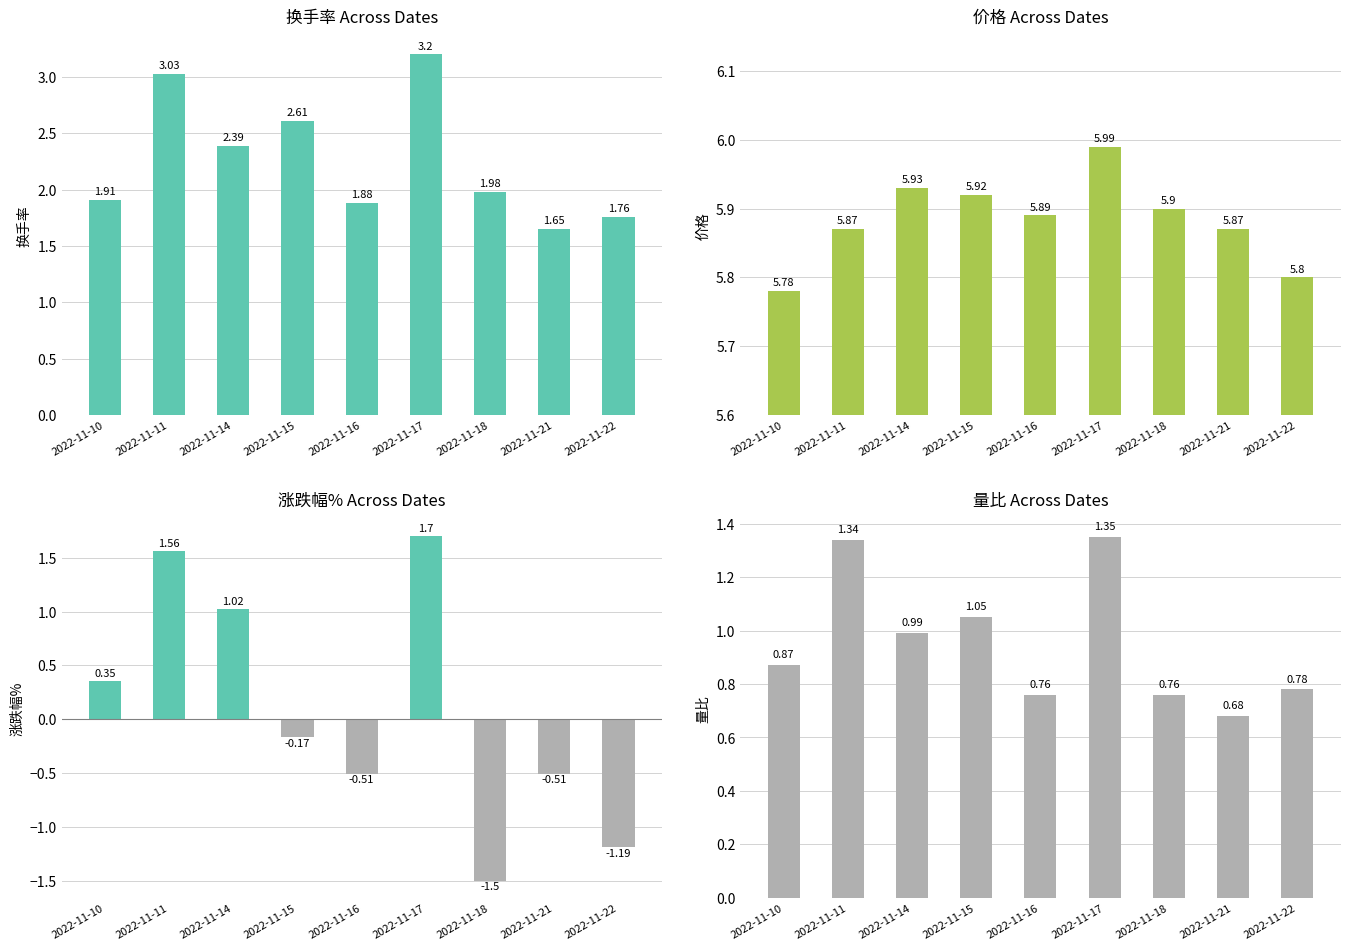

What is the value of the 换手率 bar at the 5th from the left?

1.9